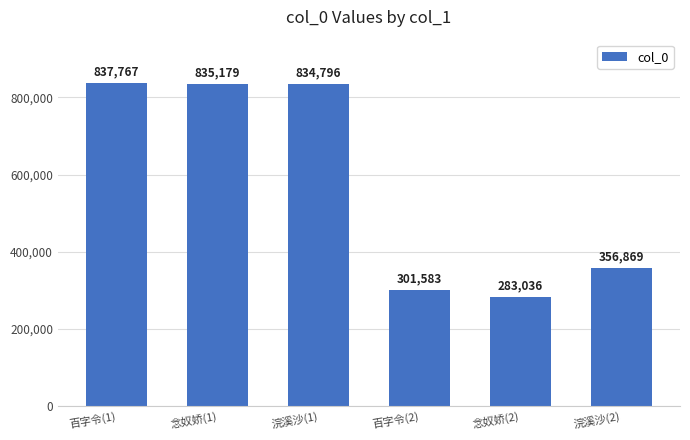

How many series are shown in this chart?

1